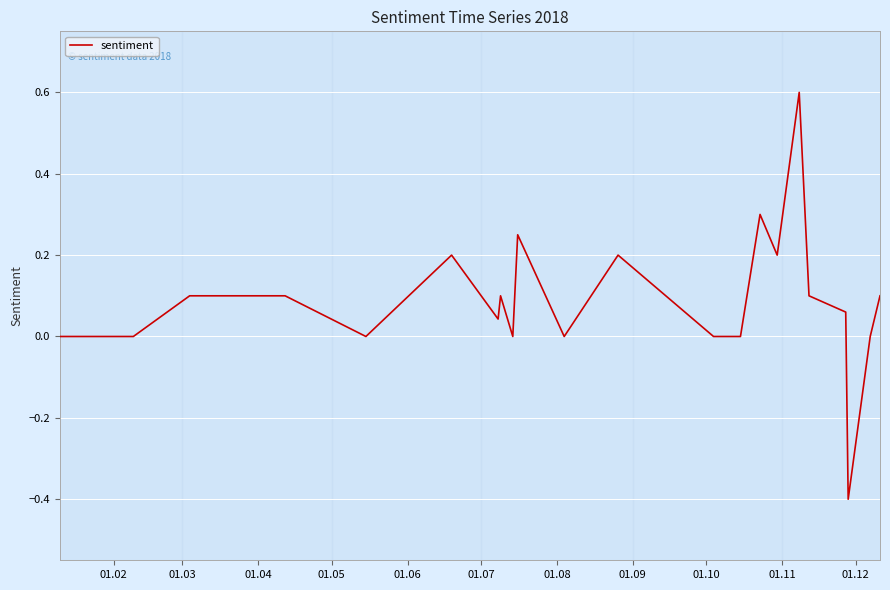

How many lines are shown in the chart?

1